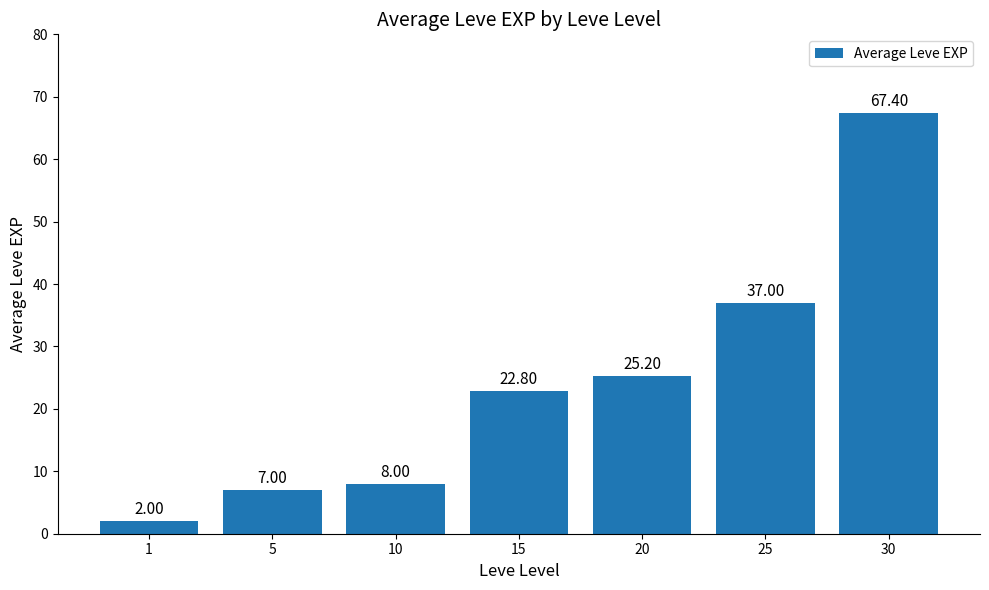

Reading left to right, what are all the values shown in this chart?

2.0	7.0	8.0	22.8	25.2	37.0	67.4